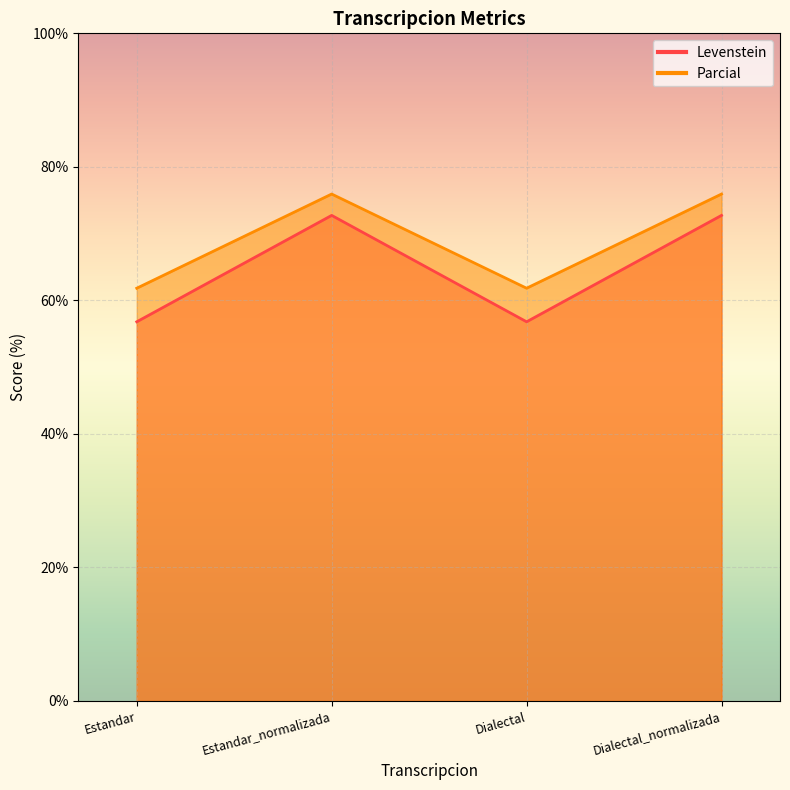

What is the approximate value of Parcial at Dialectal?

61.8